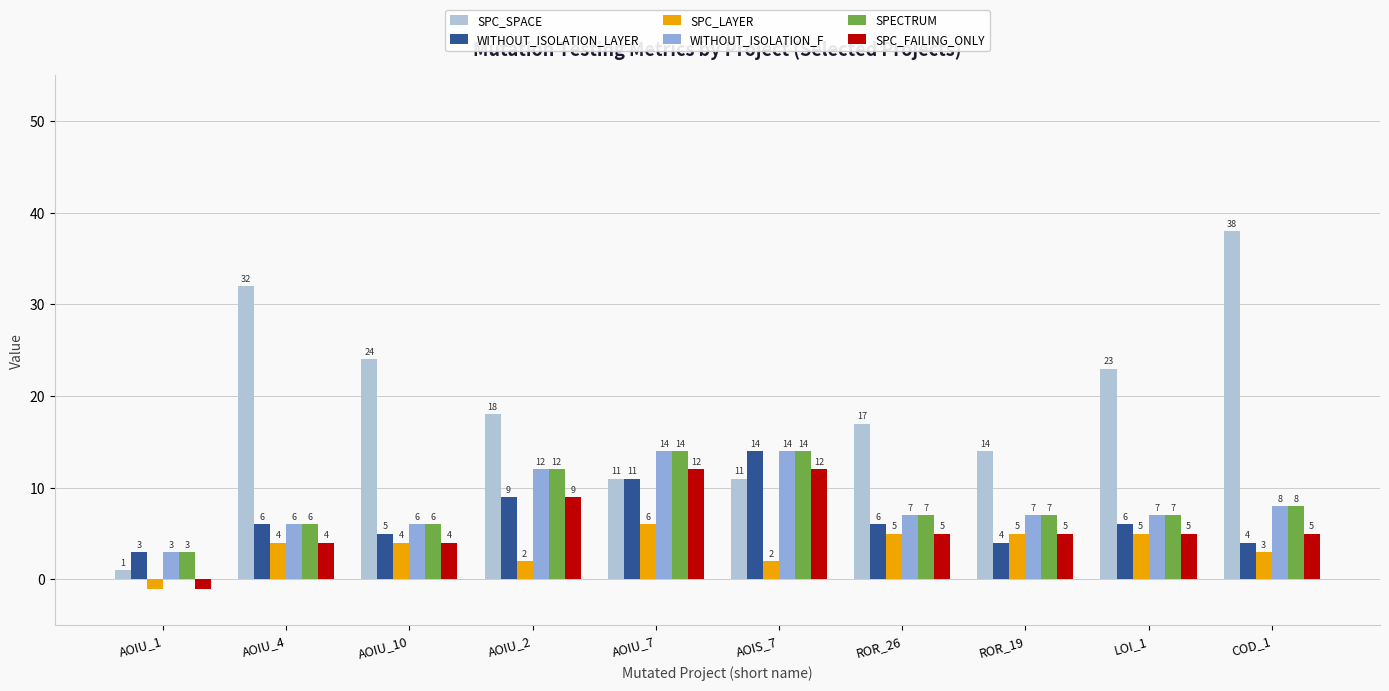

Which series has the widest spread of values?

SPC_SPACE